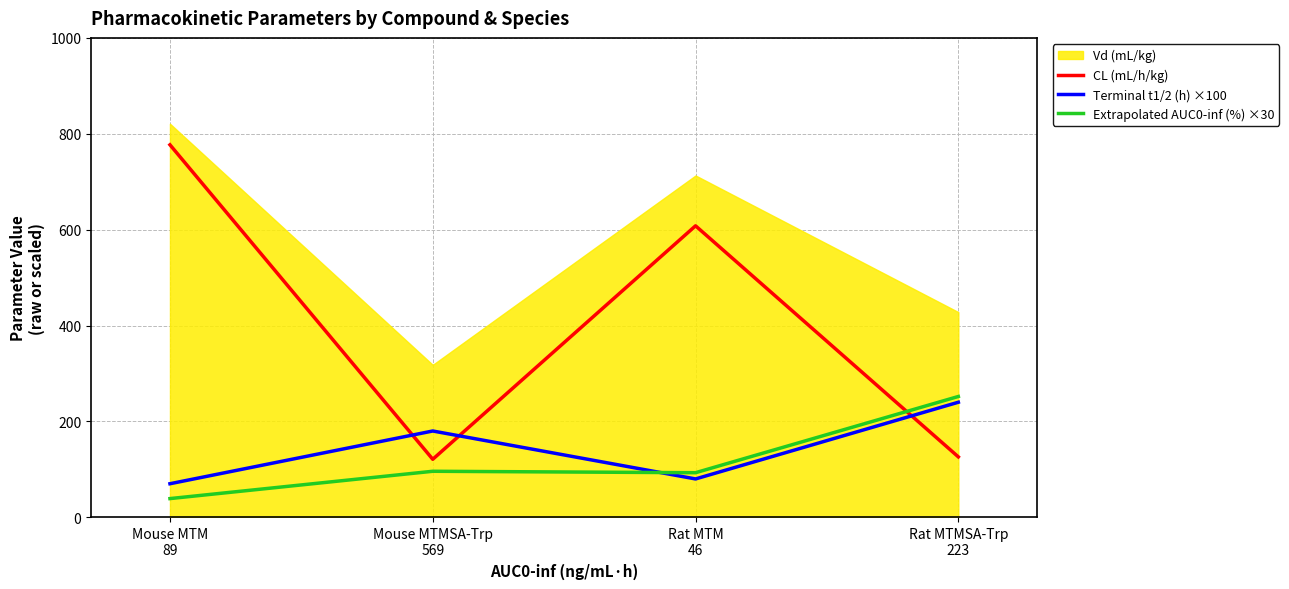

What is the lowest value of the Terminal t1/2 (h) ×100 series?

70